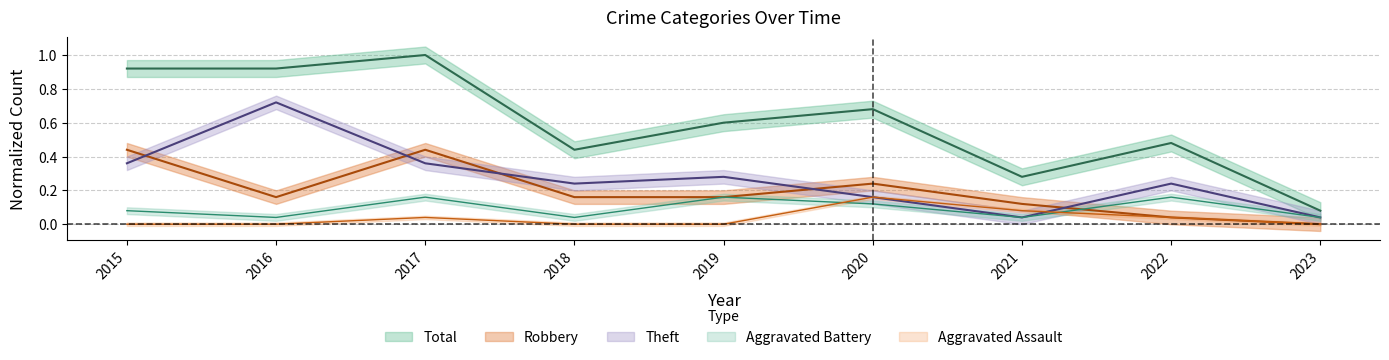

Does the chart have visible grid lines?

Yes